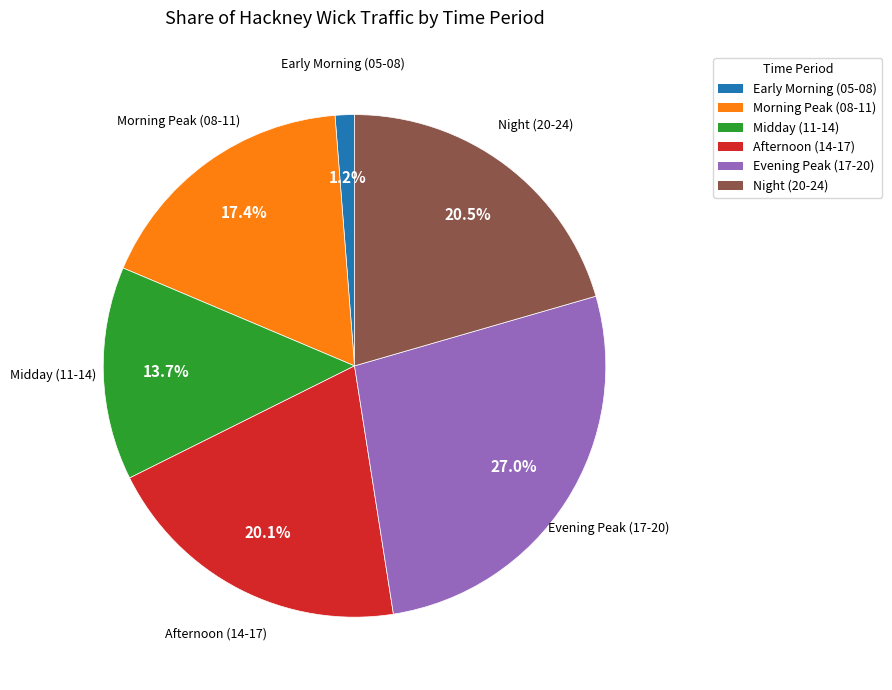

To the nearest percent, what is the average slice percentage?

17%